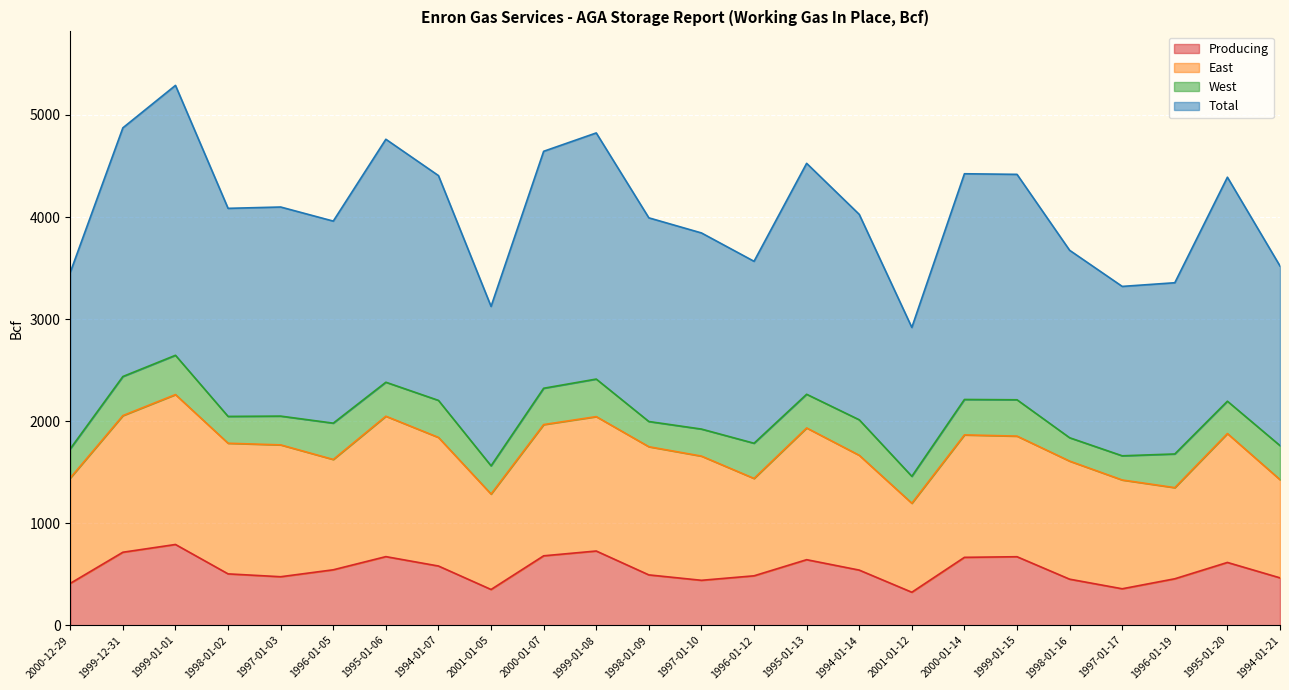

At which category does the chart reach its peak across all series?

1999-01-01